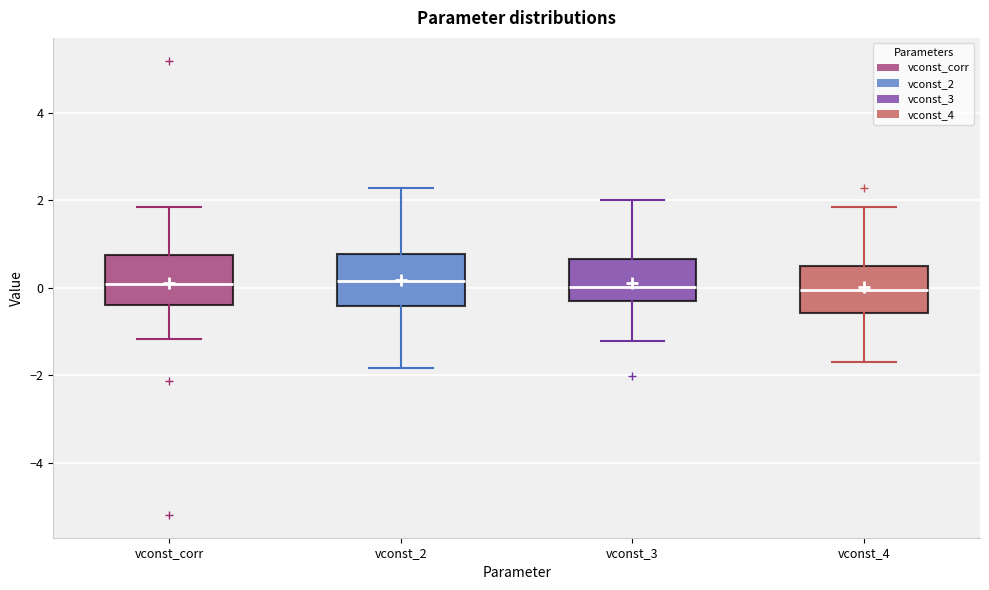

Where does the median line of the box for vconst_3 sit on the y-axis? The values are not printed on the chart, so give them approximately, as read against the axis.

0.0